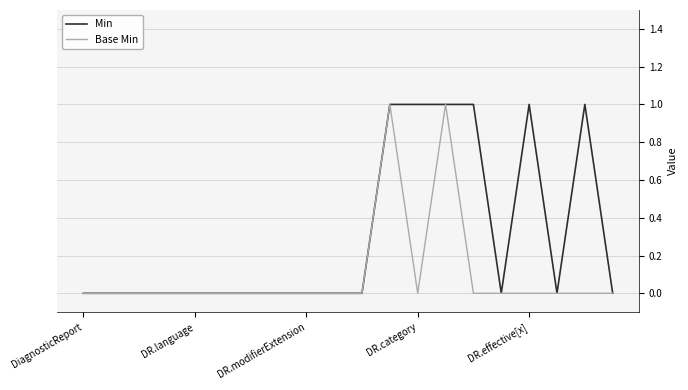

Rank the series by their average value, from highest to lowest.

Min, Base Min